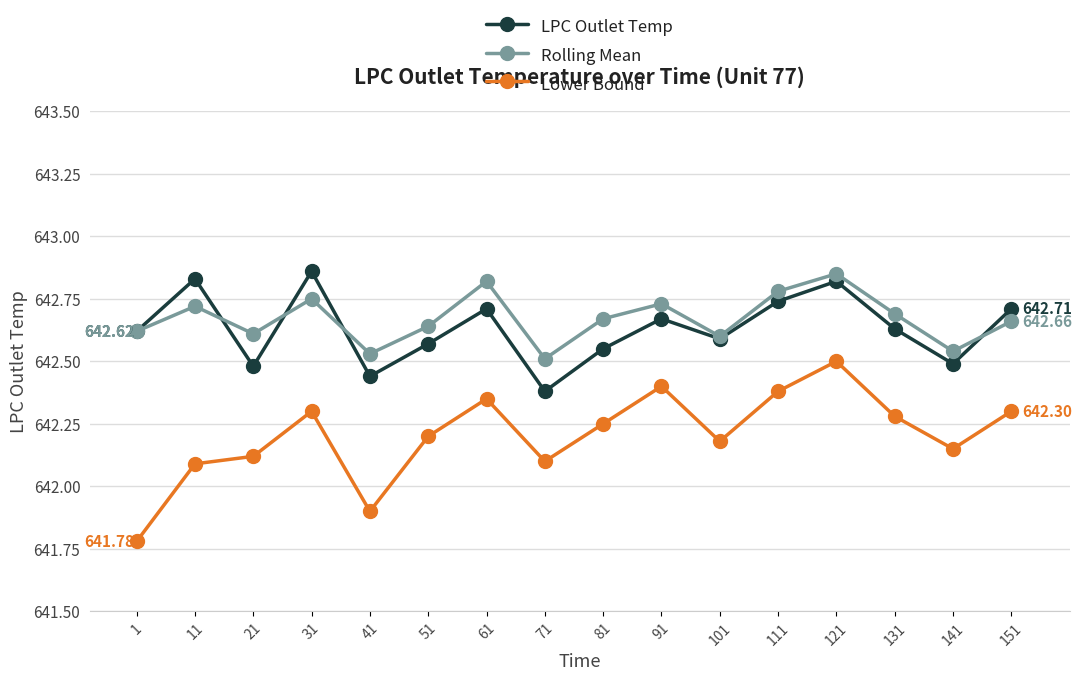

True or false: LPC Outlet Temp and Rolling Mean intersect in this chart.

True